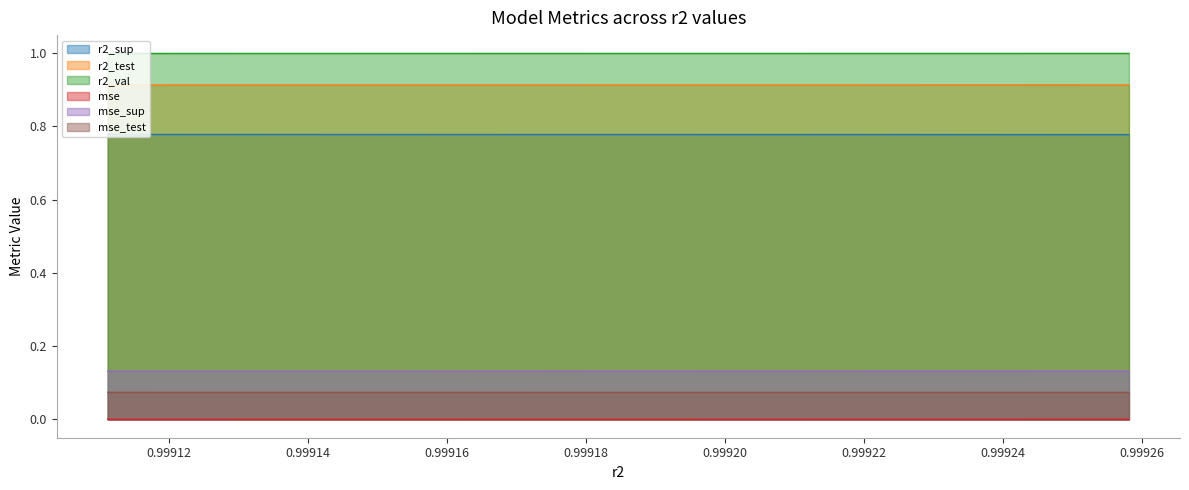

Between model_4_14_1 and model_4_14_8, which series saw the biggest shift?

r2_sup